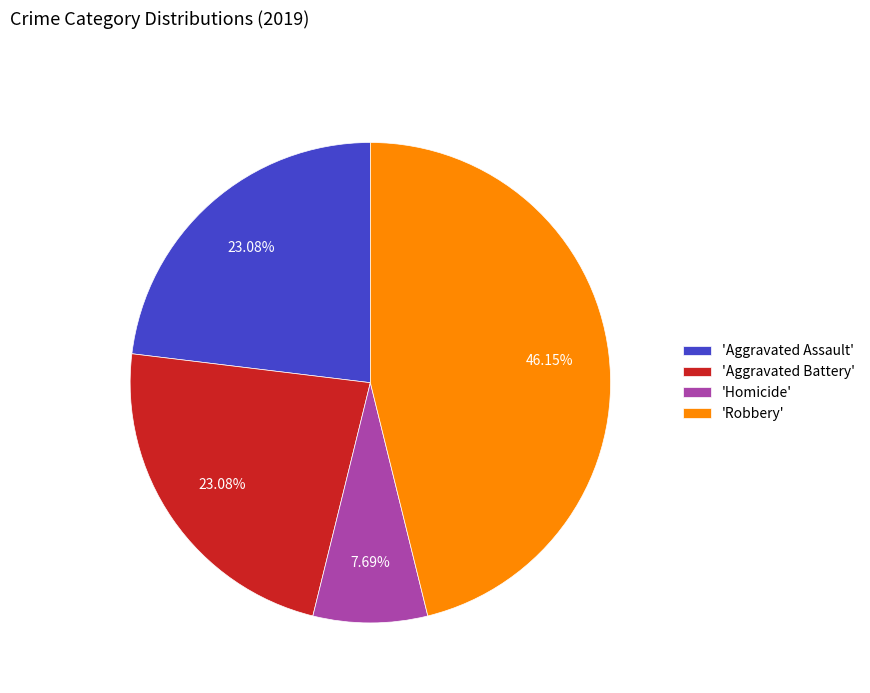

How many slices are in this pie chart?

4